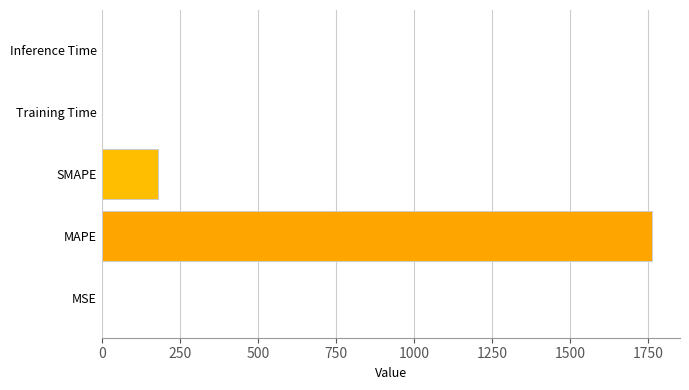

What is the sum of all values?

1945.0